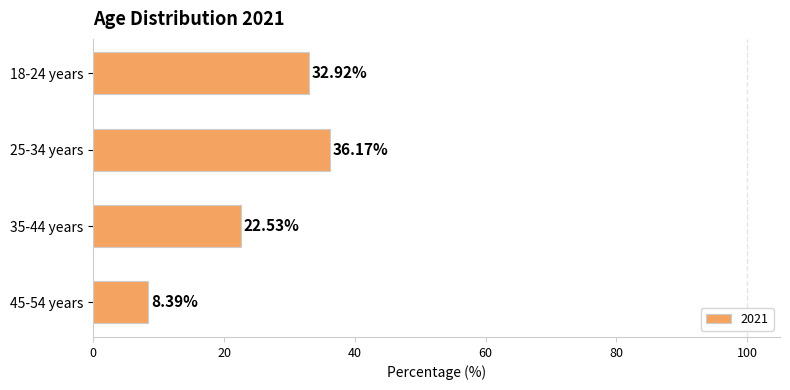

The value at 35-44 years is 22.5. True or false?

True